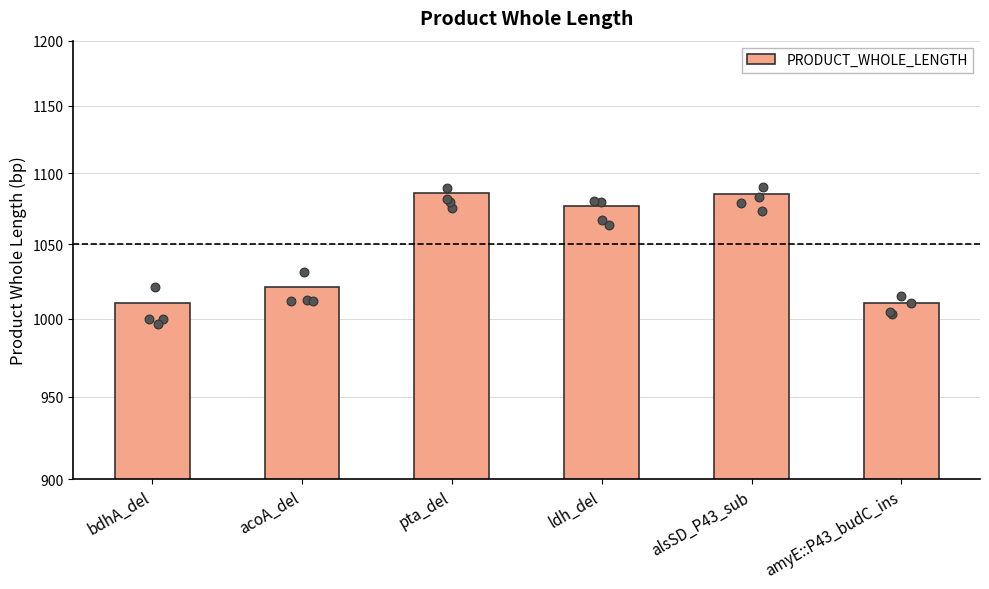

What is the change in value from alsSD_P43_sub to amyE::P43_budC_ins?

-75